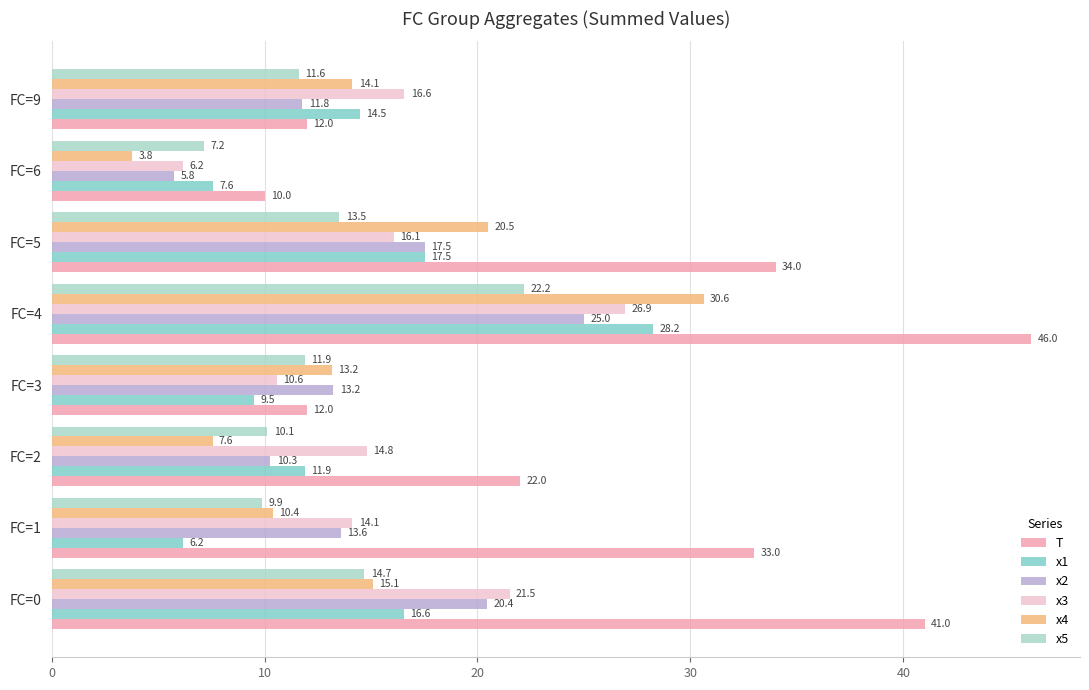

What is the difference between the x3 values at FC=9 and FC=3?

6.0